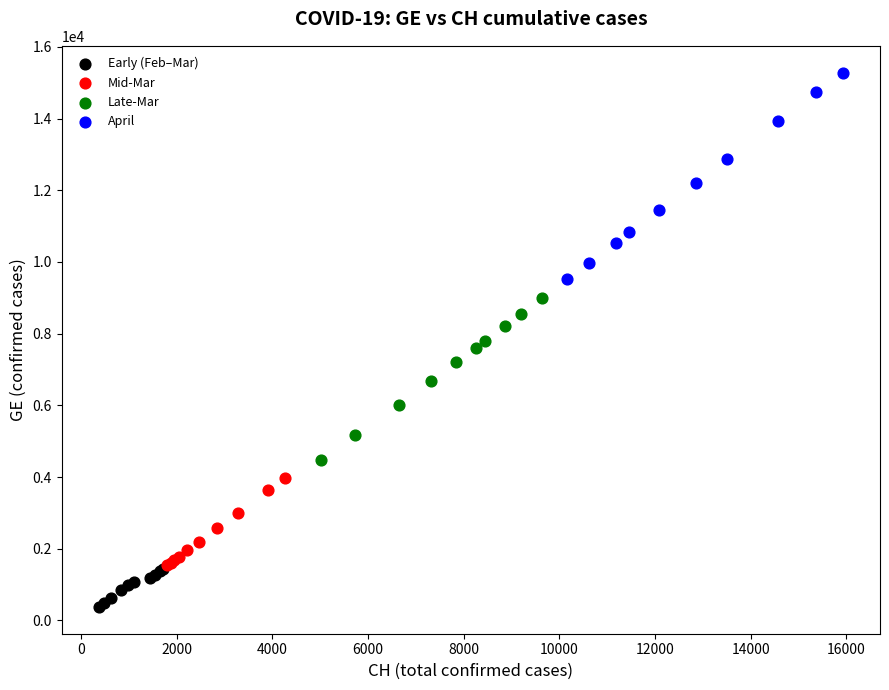

Which series contains the highest Y value?

April